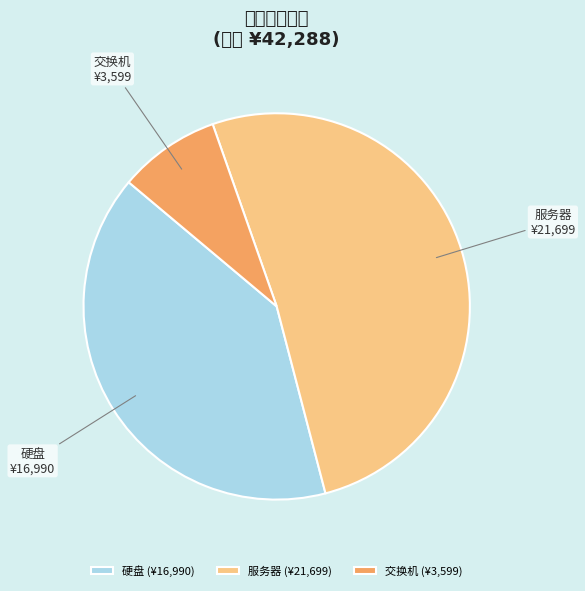

Do 硬盘 and 交换机 together represent more than half of the pie?

No